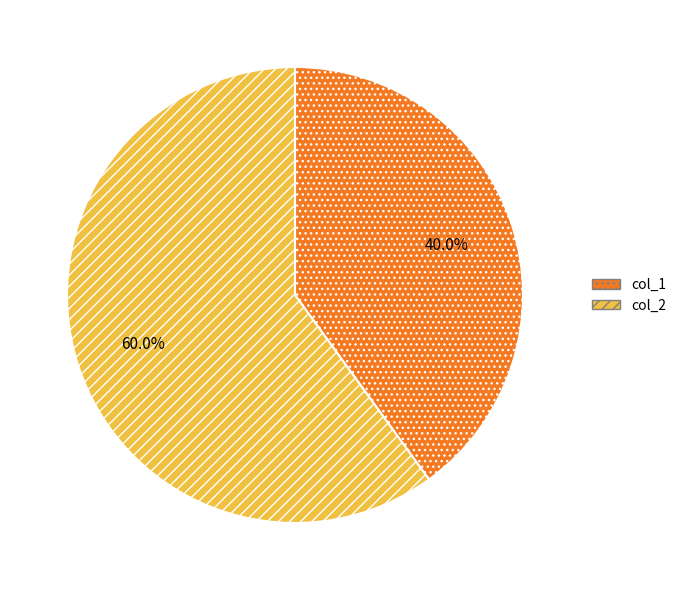

What percentage is the col_2 slice, to the nearest percent?

60%